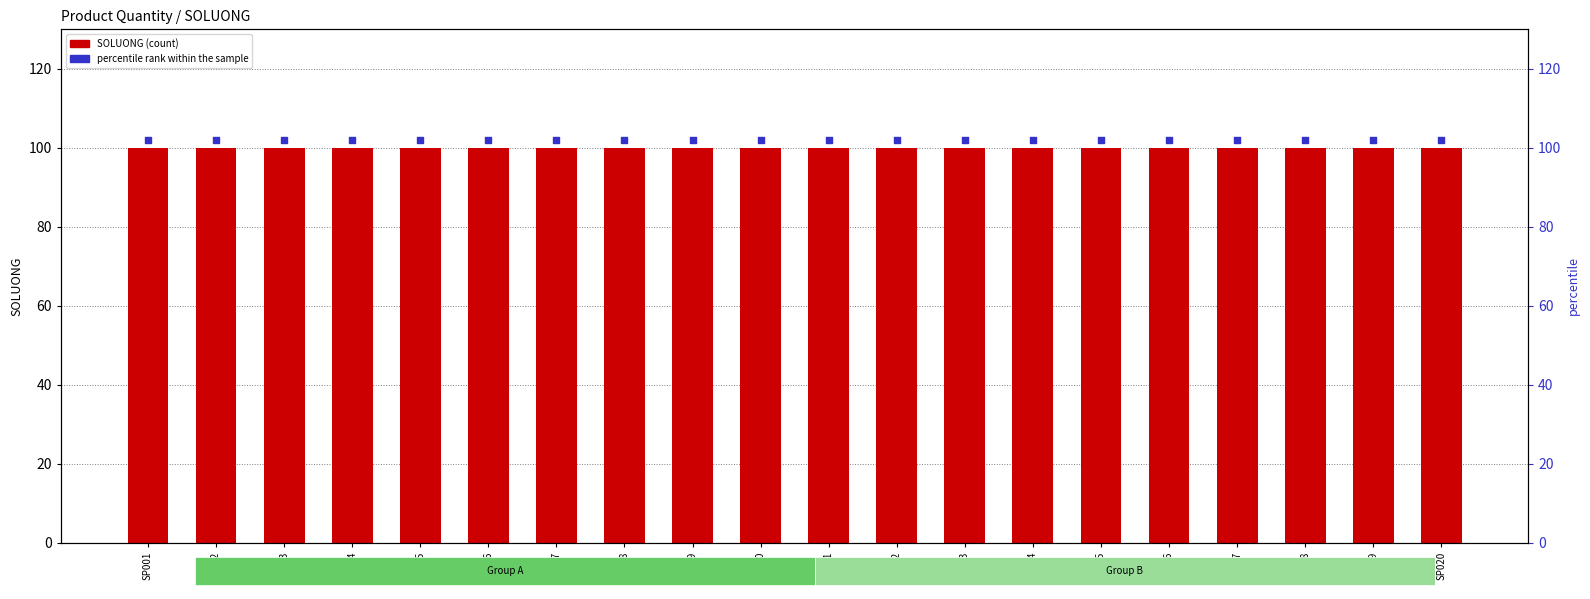

Is the value of SOLUONG at SP012 greater than the value of percentile rank within the sample at SP009?

No